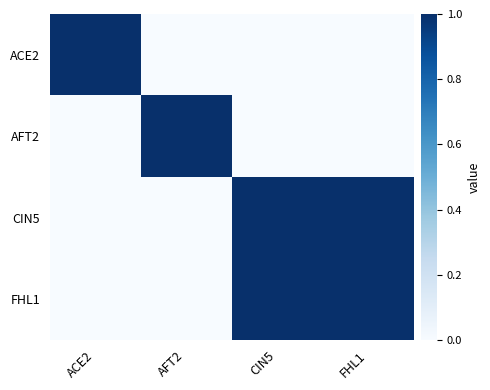

Which series has the widest spread of values?

ACE2